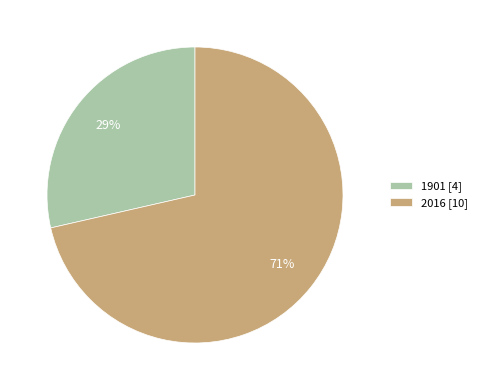

How many slices are in this pie chart?

2